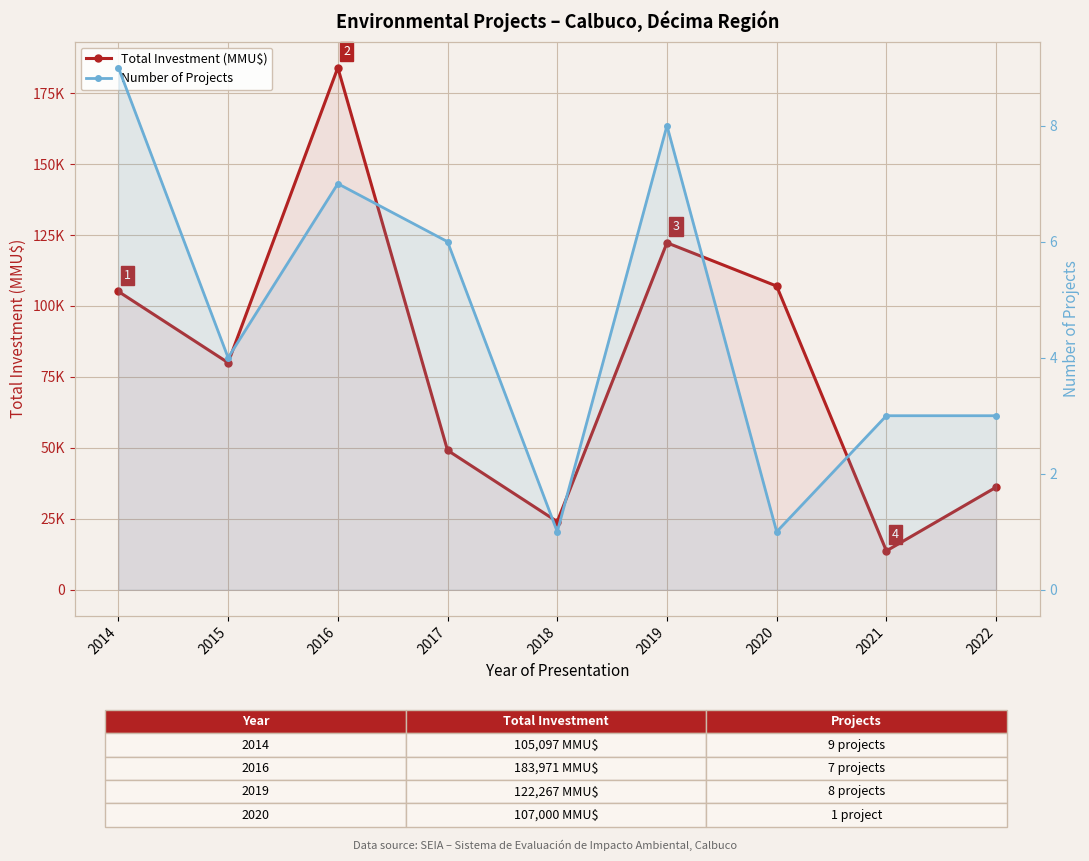

What is the highest value of the Number of Projects series?

9